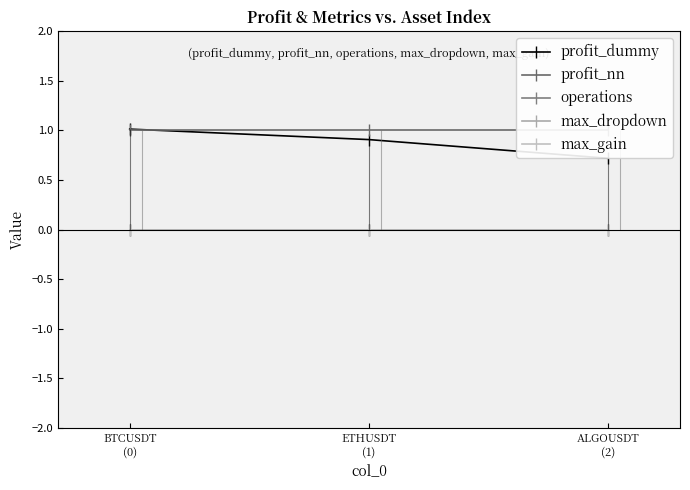

What position from the left is BTCUSDT
(0)?

1